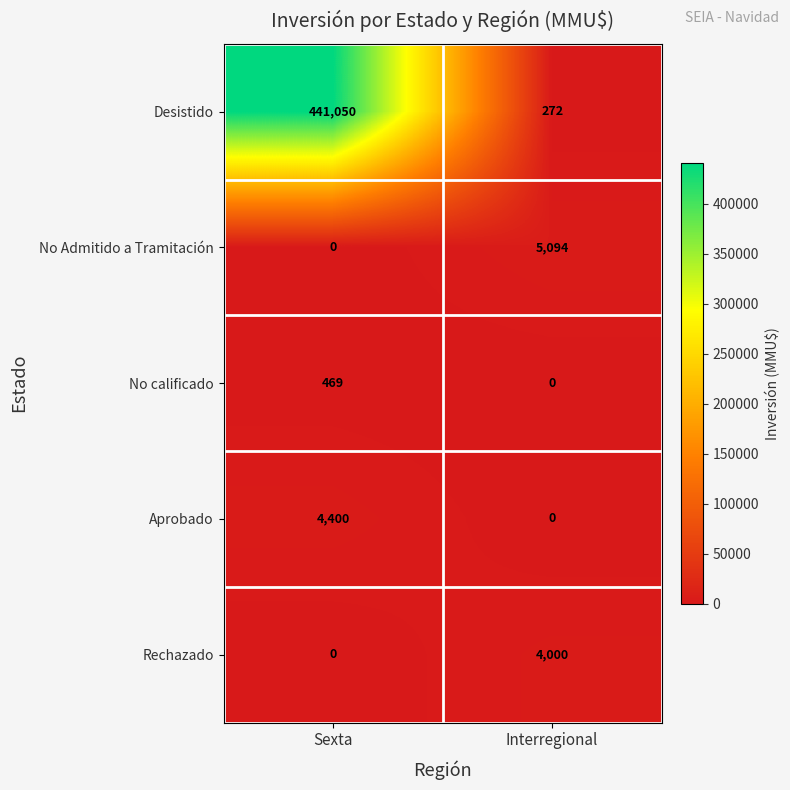

What is the average value of the Rechazado series?

2000